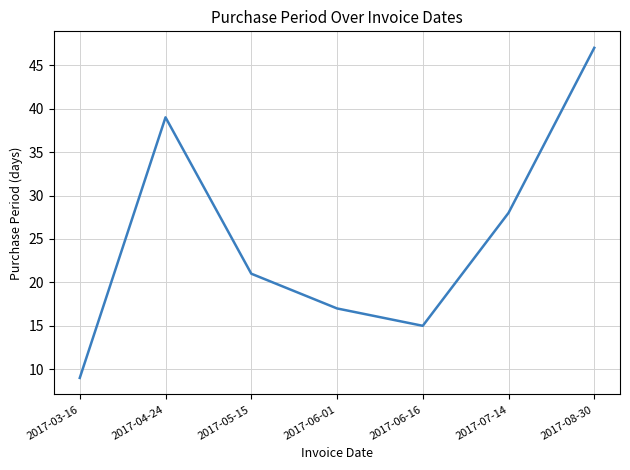

What position from the left is 2017-07-14?

6